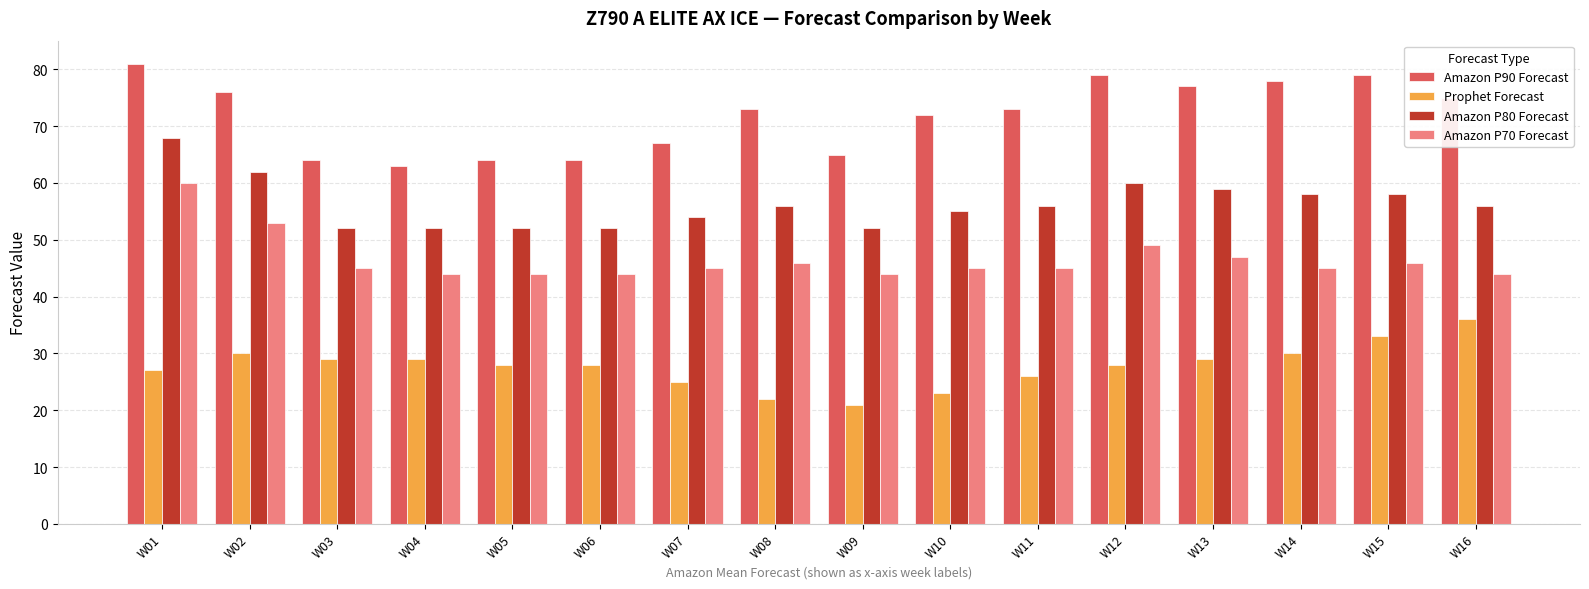

The value of Amazon P90 Forecast at W01 is 81. True or false?

True